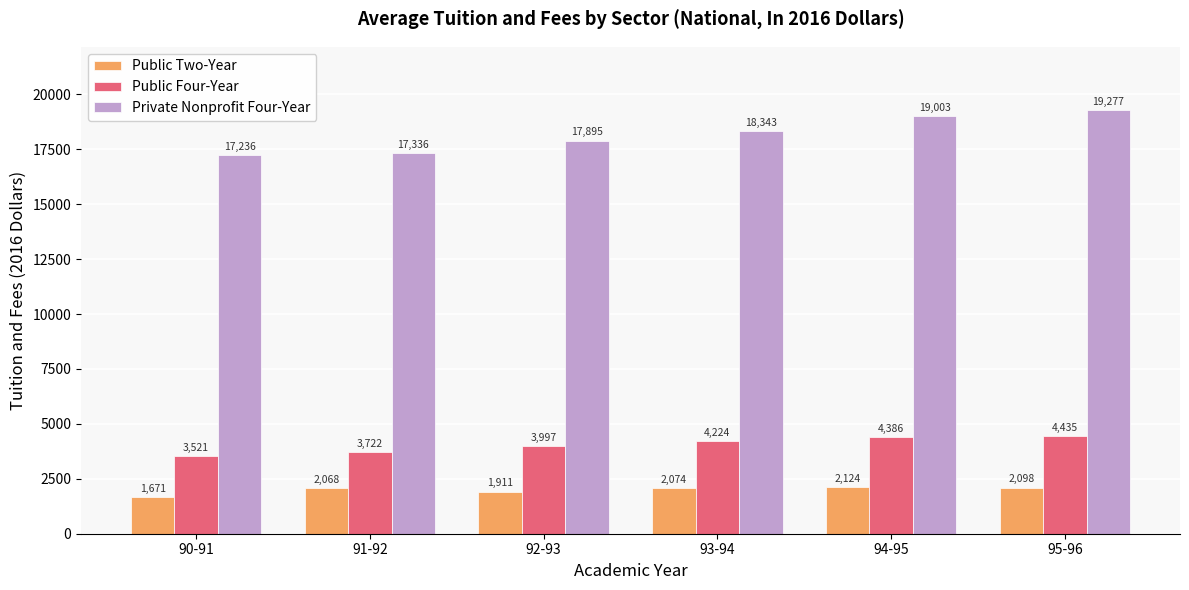

At 92-93, list the series in order from largest to smallest.

Private Nonprofit Four-Year, Public Four-Year, Public Two-Year